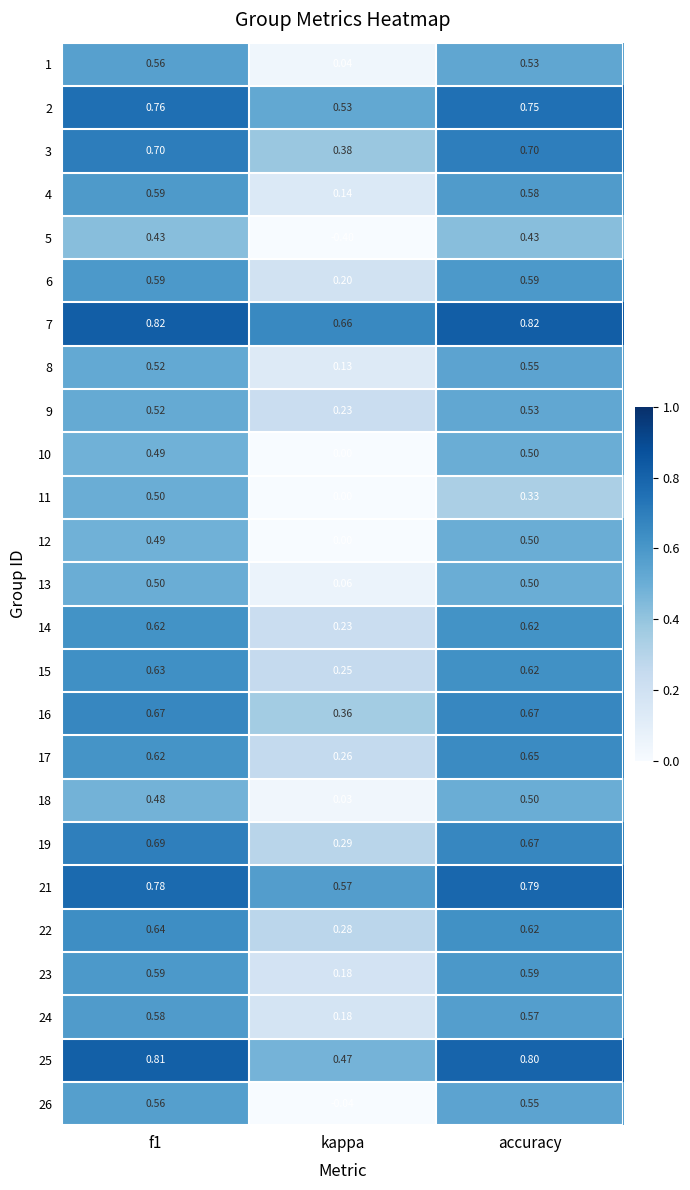

What is the greatest value displayed?

0.8